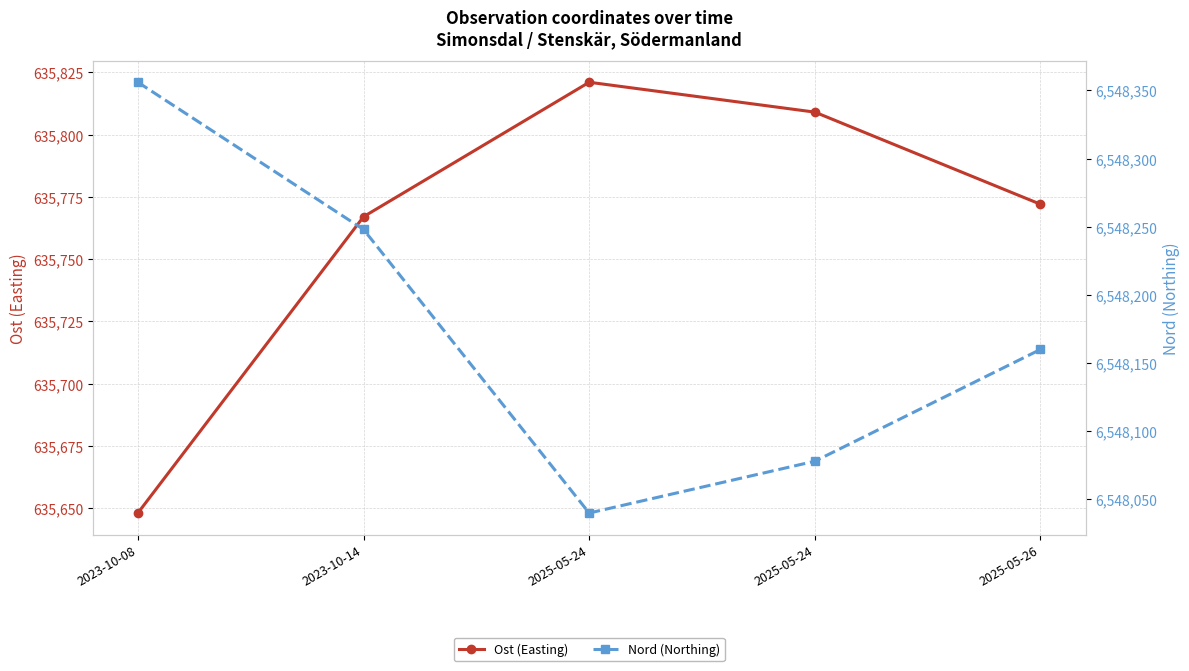

The Nord (Northing) series shows 2017487 at 2023-10-08. True or false?

False